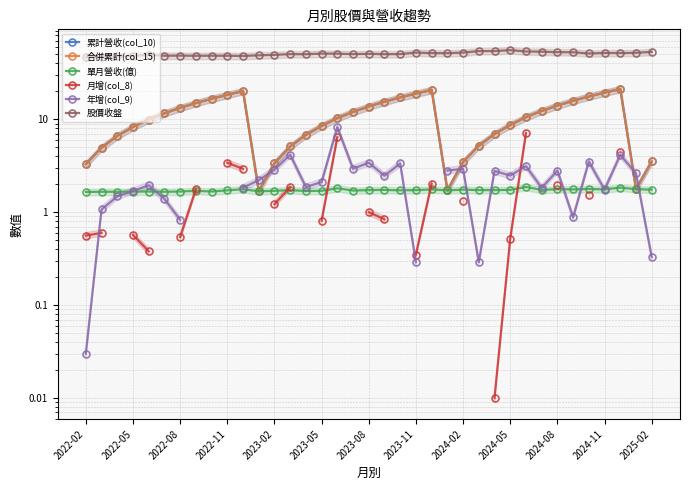

What is the average value of the 股價收盤 series?

50.7